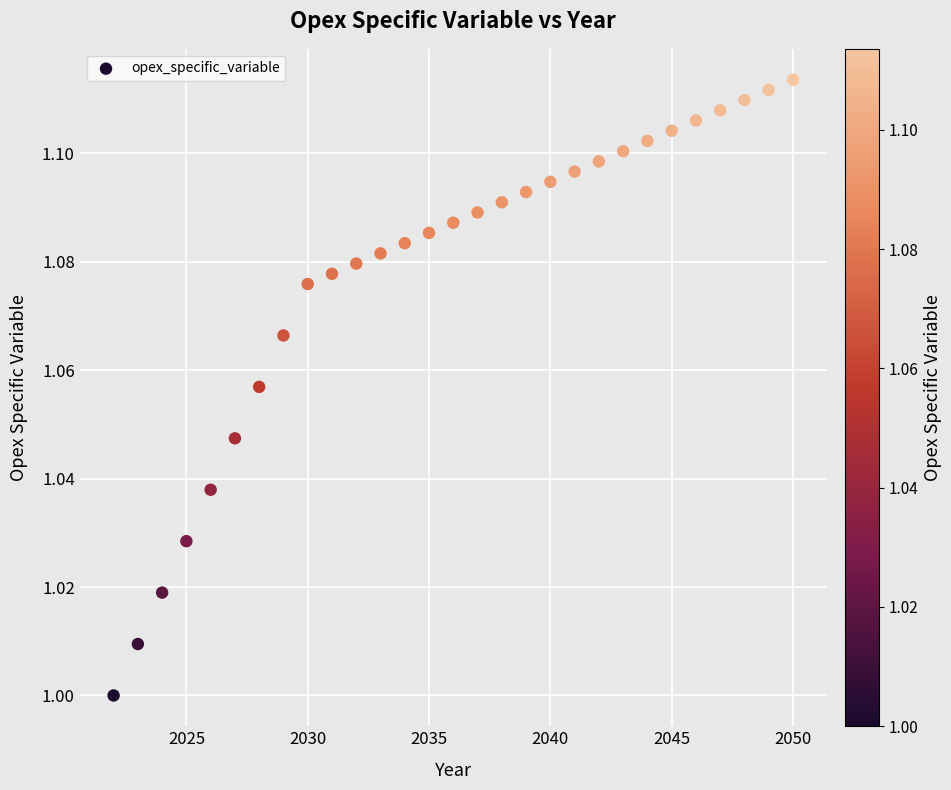

How many points are shown in the scatter plot?

29